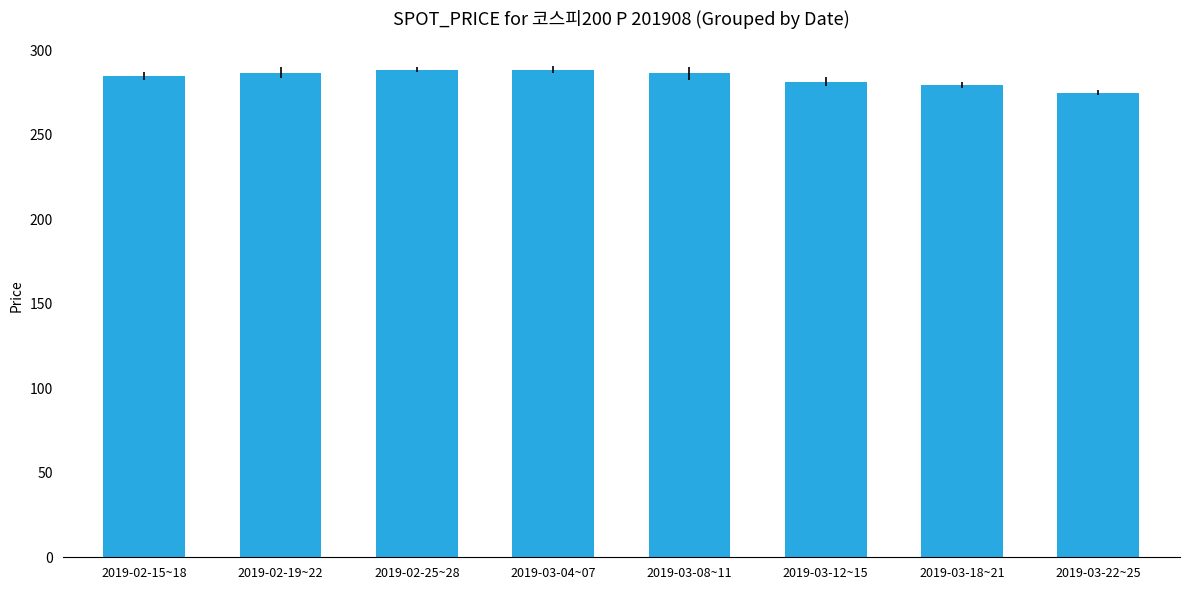

The value at 2019-03-22~25 is 274.9. True or false?

True